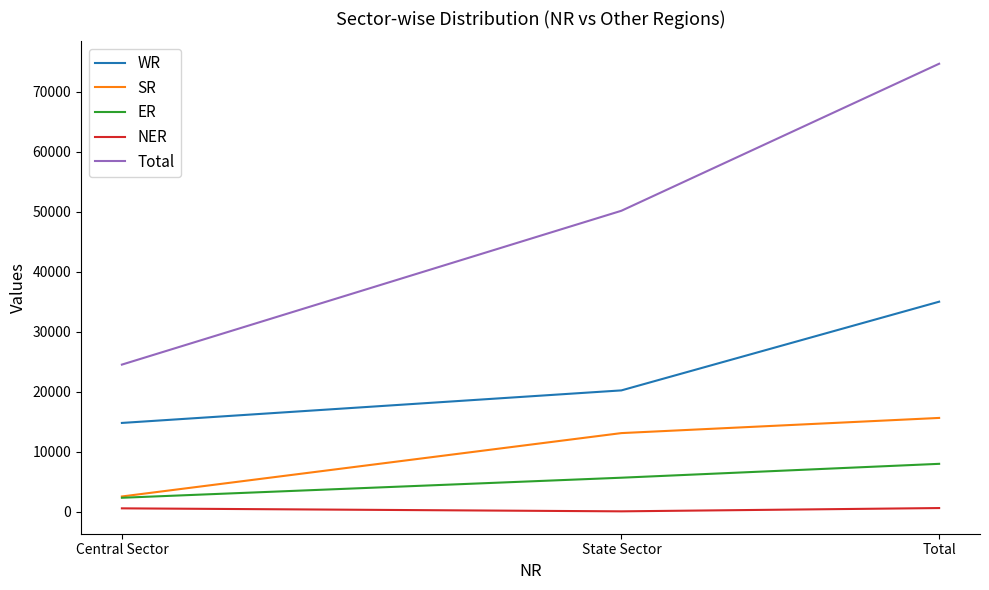

Which series has the widest spread of values?

Total